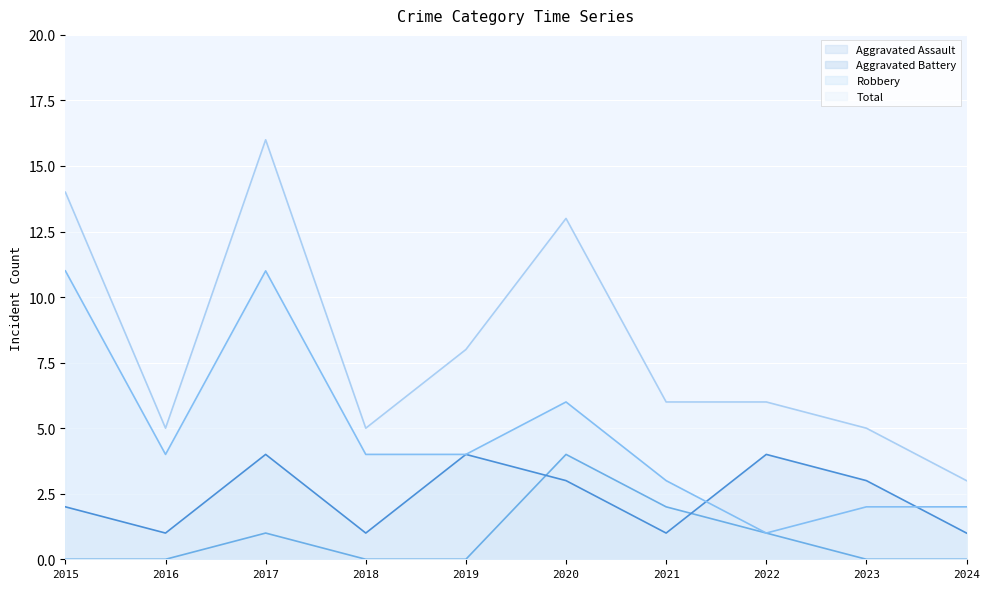

How many values in the Aggravated Assault series exceed 0?

4